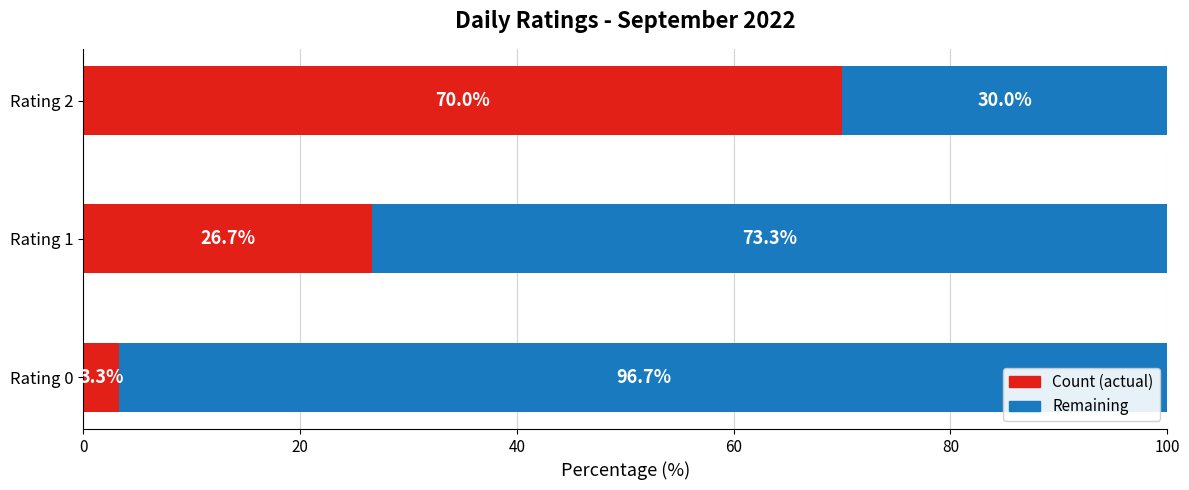

At which label does Count (actual) reach its minimum?

Rating 0